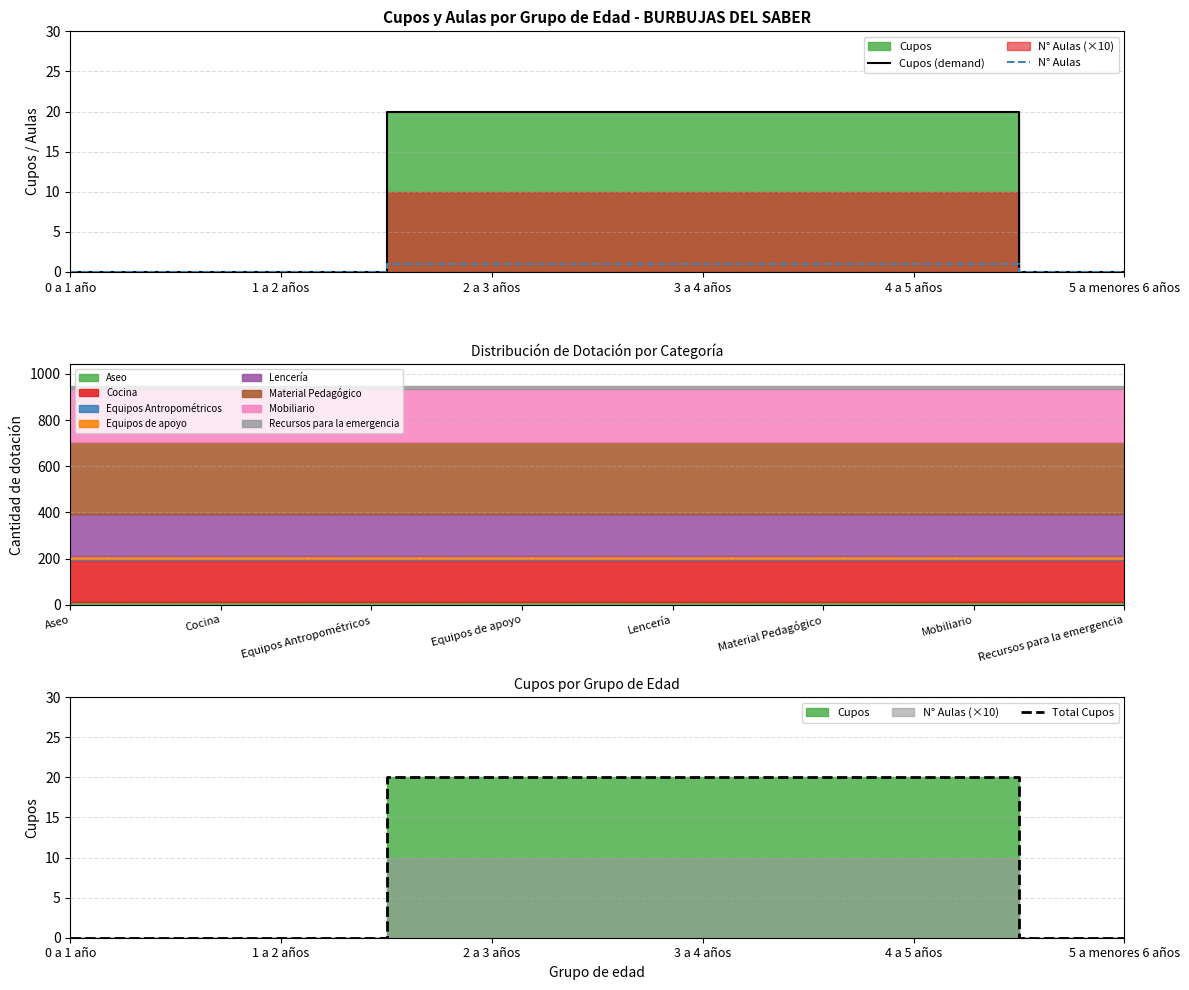

Is it true that N° Aulas equals 1 at 2 a 3 años?

True